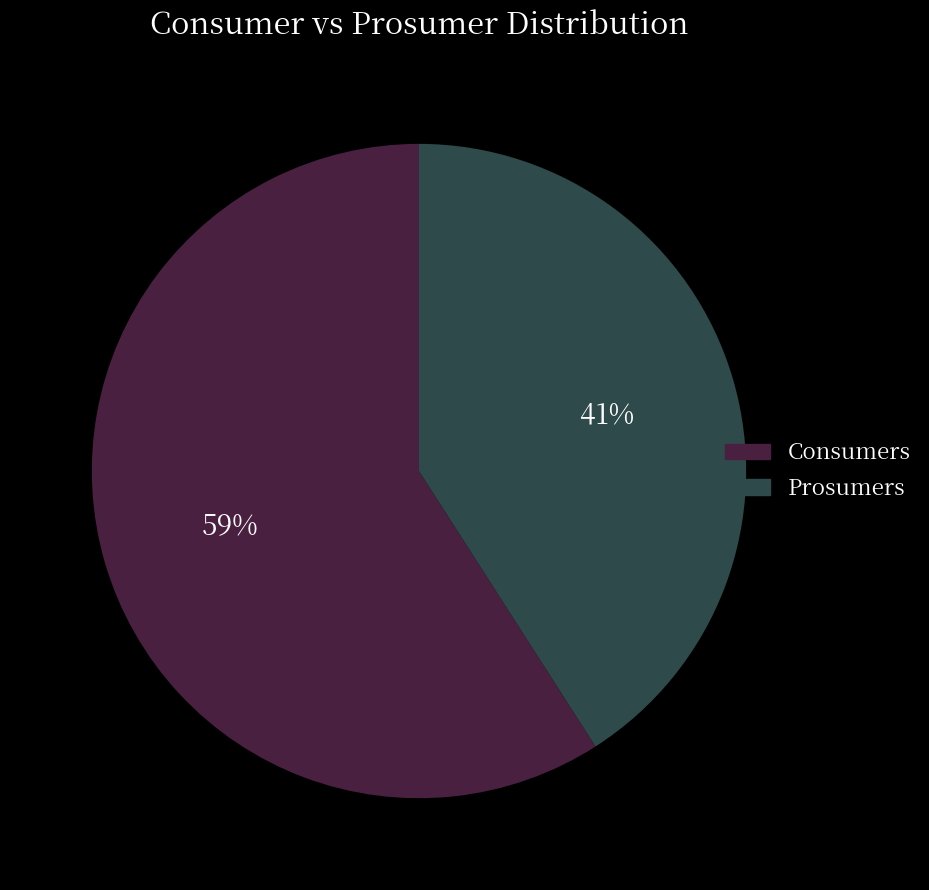

How many slices are in this pie chart?

2